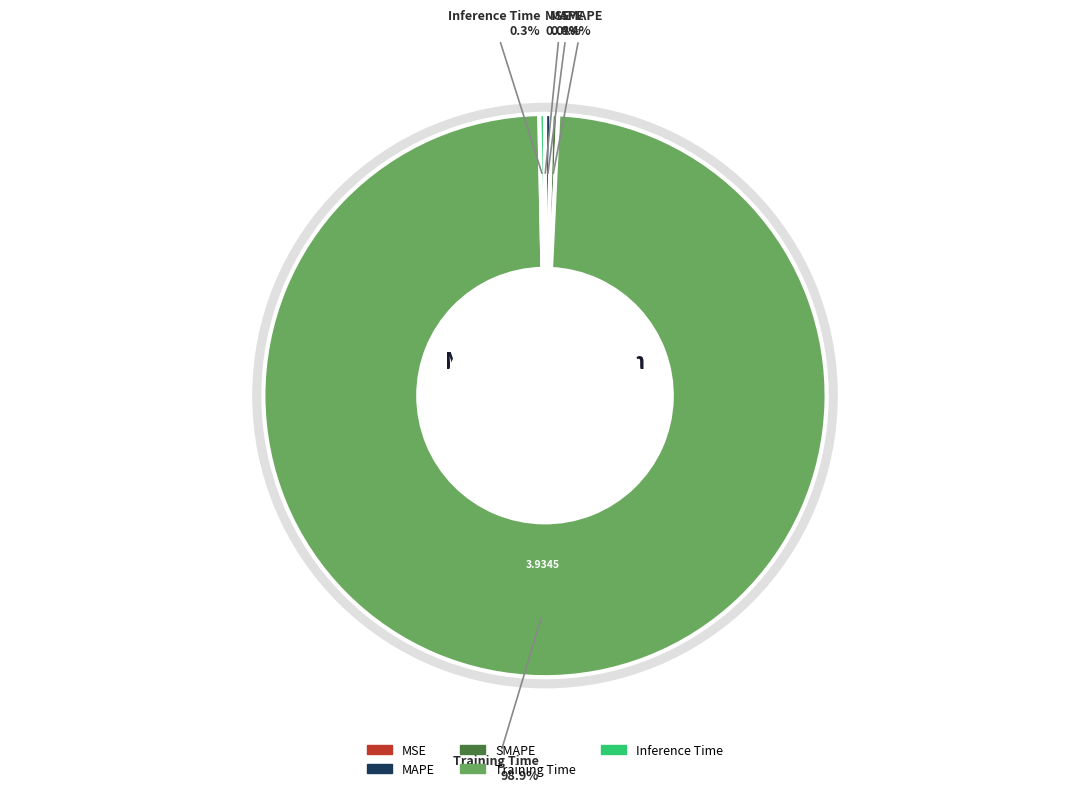

Which has a higher value, Inference Time or Training Time?

Training Time